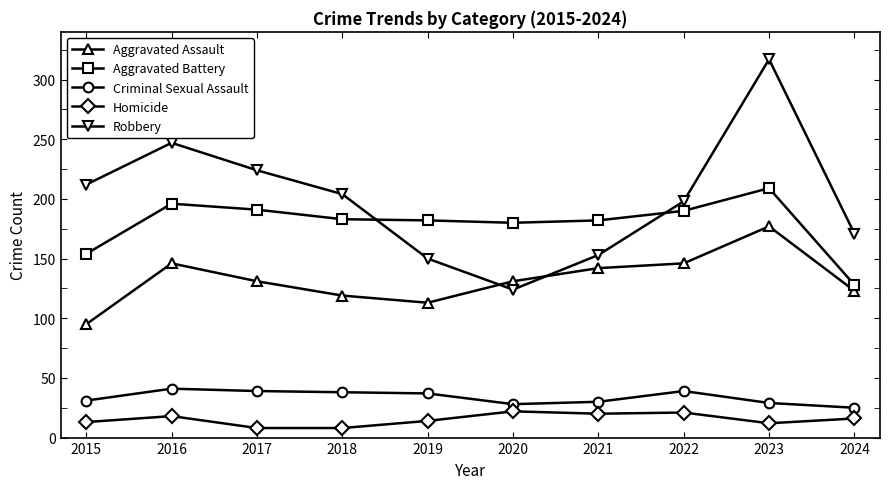

True or false: Criminal Sexual Assault and Homicide intersect in this chart.

False